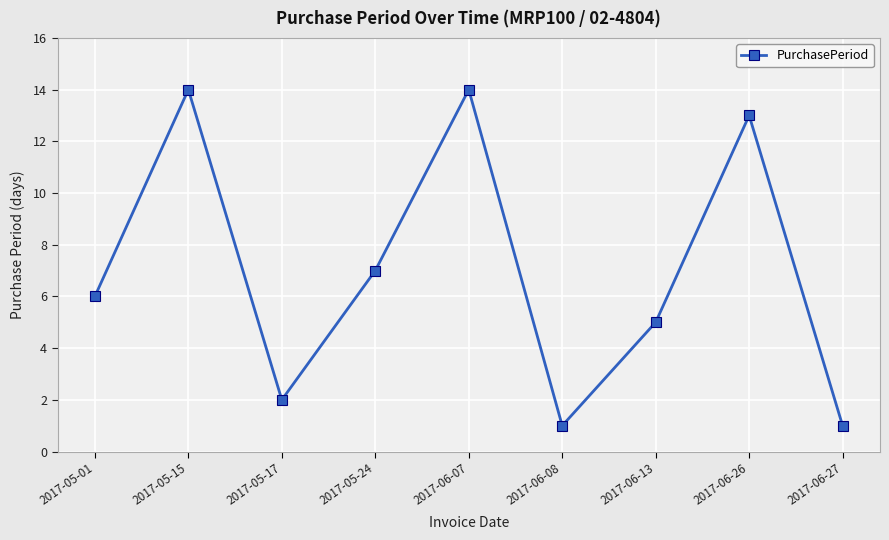

What is the maximum value shown in the chart?

14